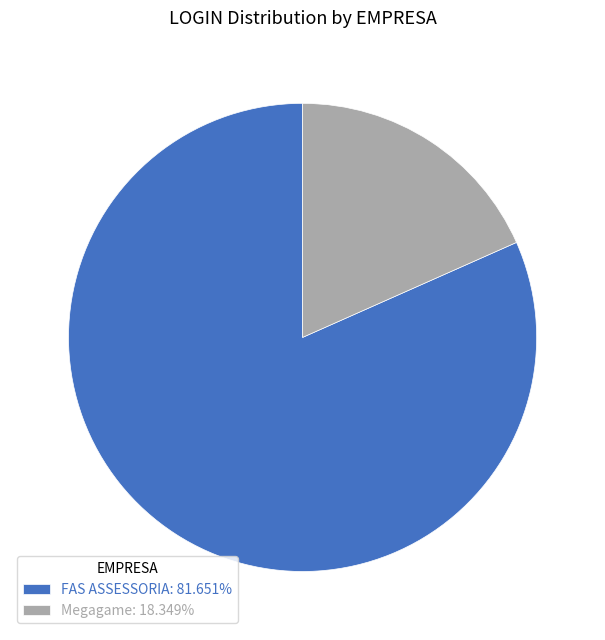

Is FAS ASSESSORIA the majority of the pie?

Yes